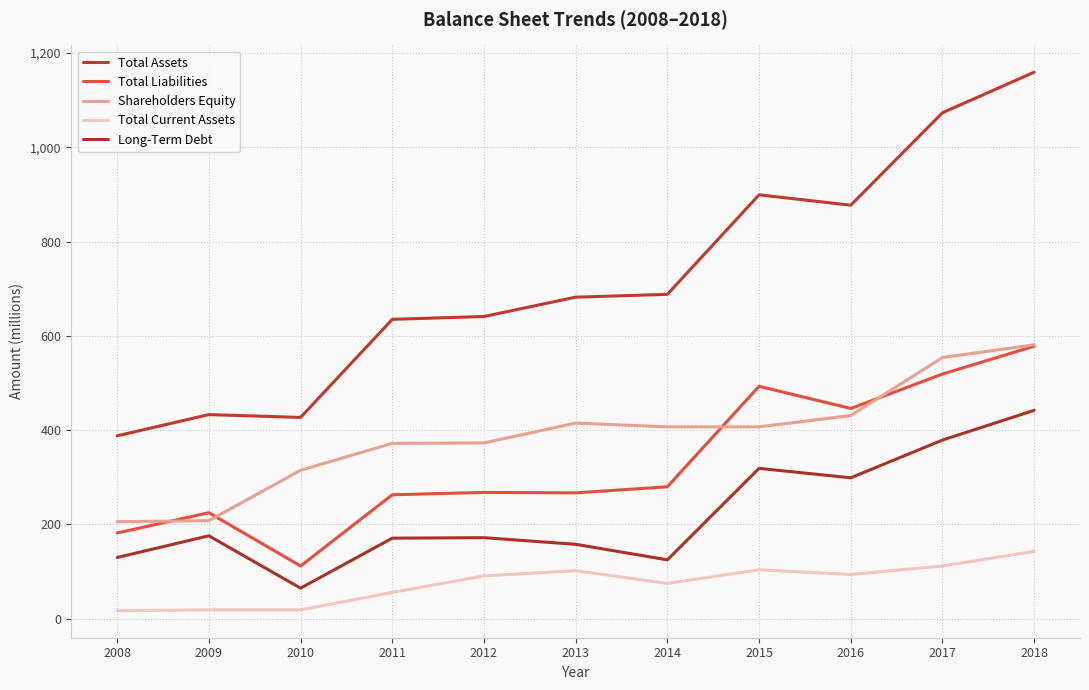

What are all the series names shown in the legend?

Total Assets, Total Liabilities, Shareholders Equity, Total Current Assets, Long-Term Debt